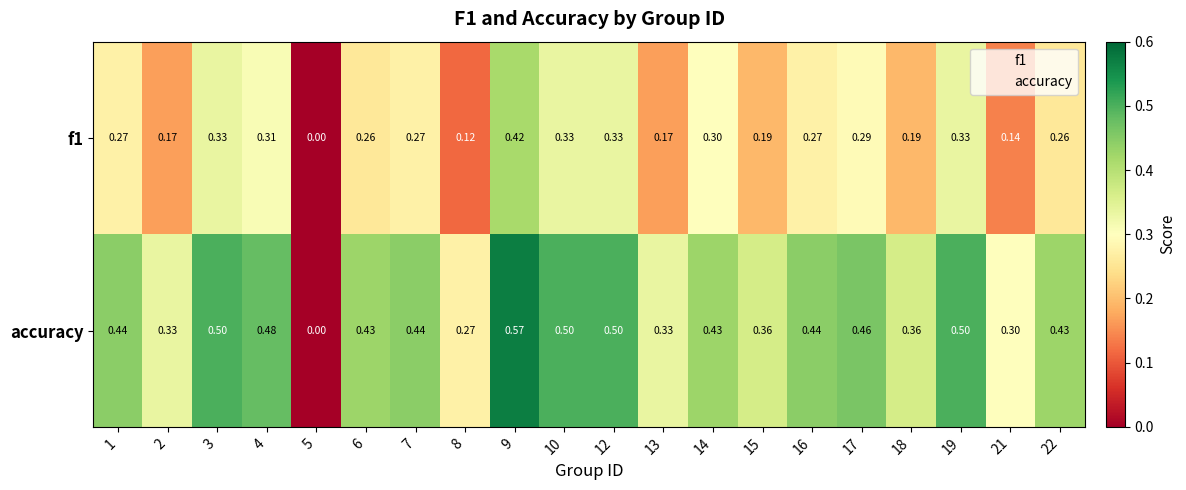

Is the value of f1 at 16 greater than the value of accuracy at 14?

No